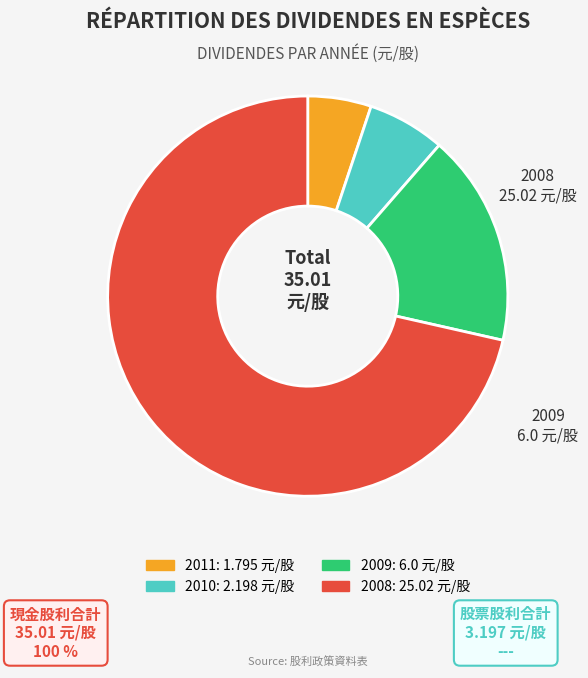

To the nearest percent, what is the difference between the 2009 and 2010 slice percentages?

11%